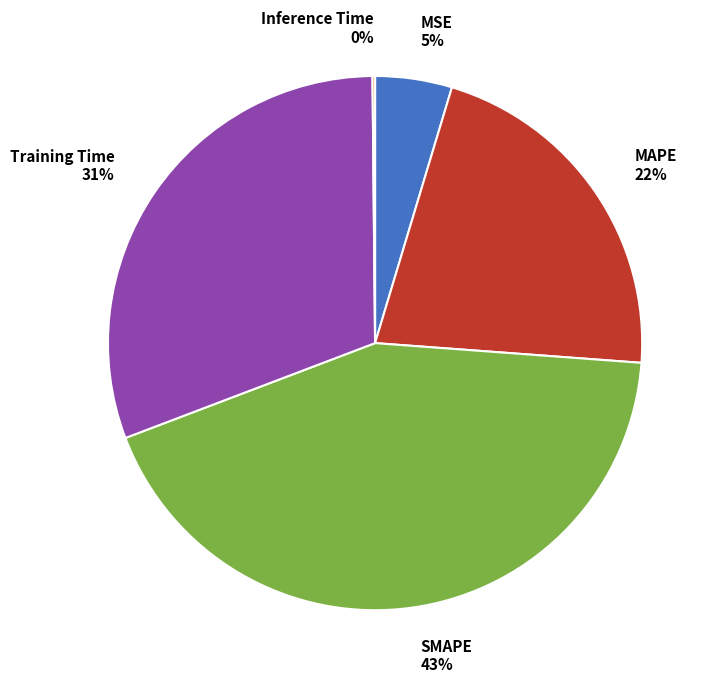

Does Training Time account for over 50% of the chart?

No